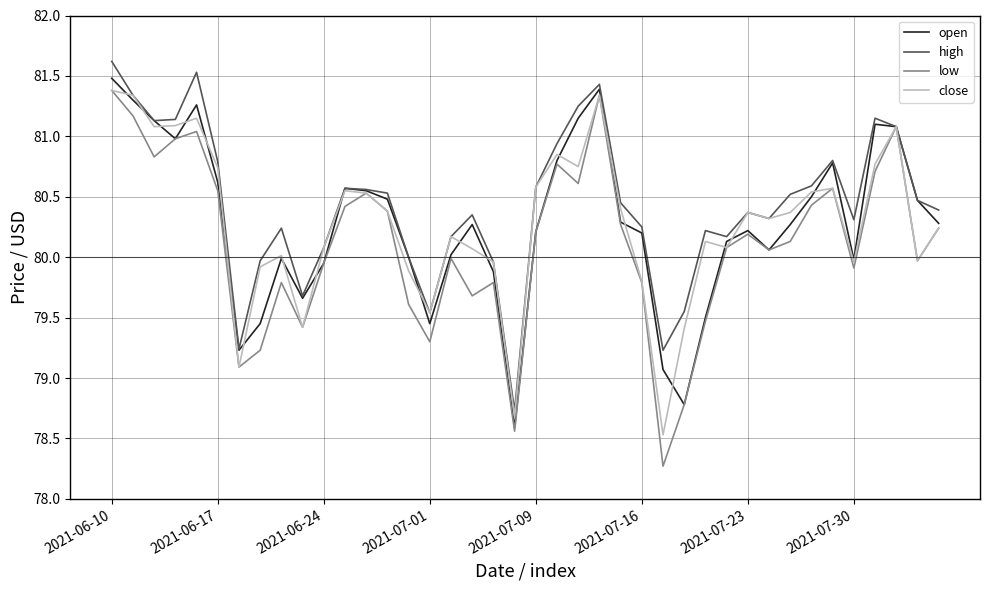

True or false: open has more than 1 points higher than both neighbors.

True